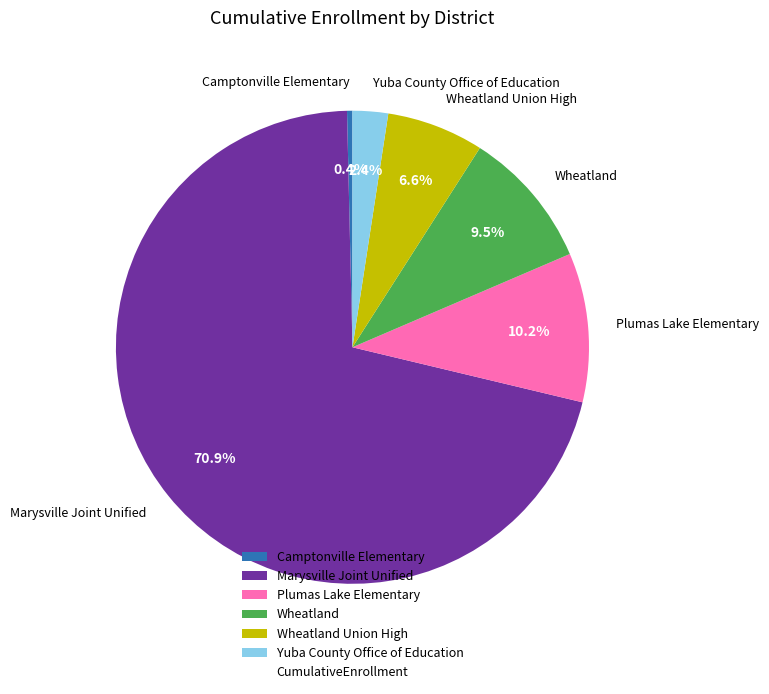

Approximately how many times larger is the value at Marysville Joint Unified compared to Plumas Lake Elementary?

7.0